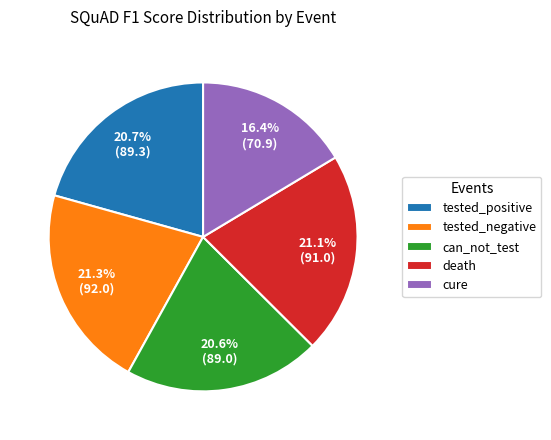

Between tested_positive and cure, which is larger?

tested_positive